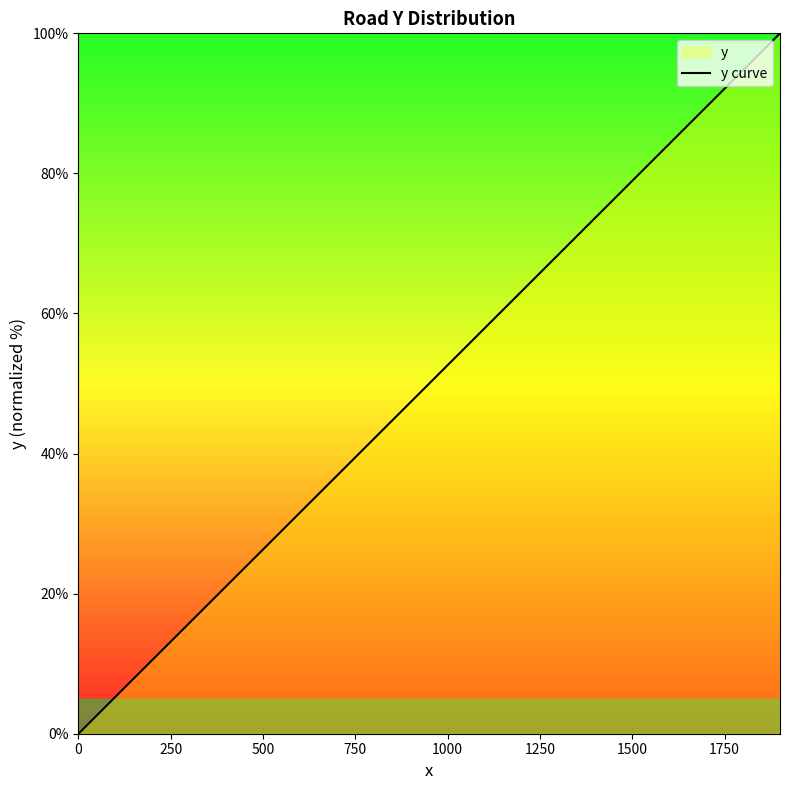

How many data points are less than 52?

10